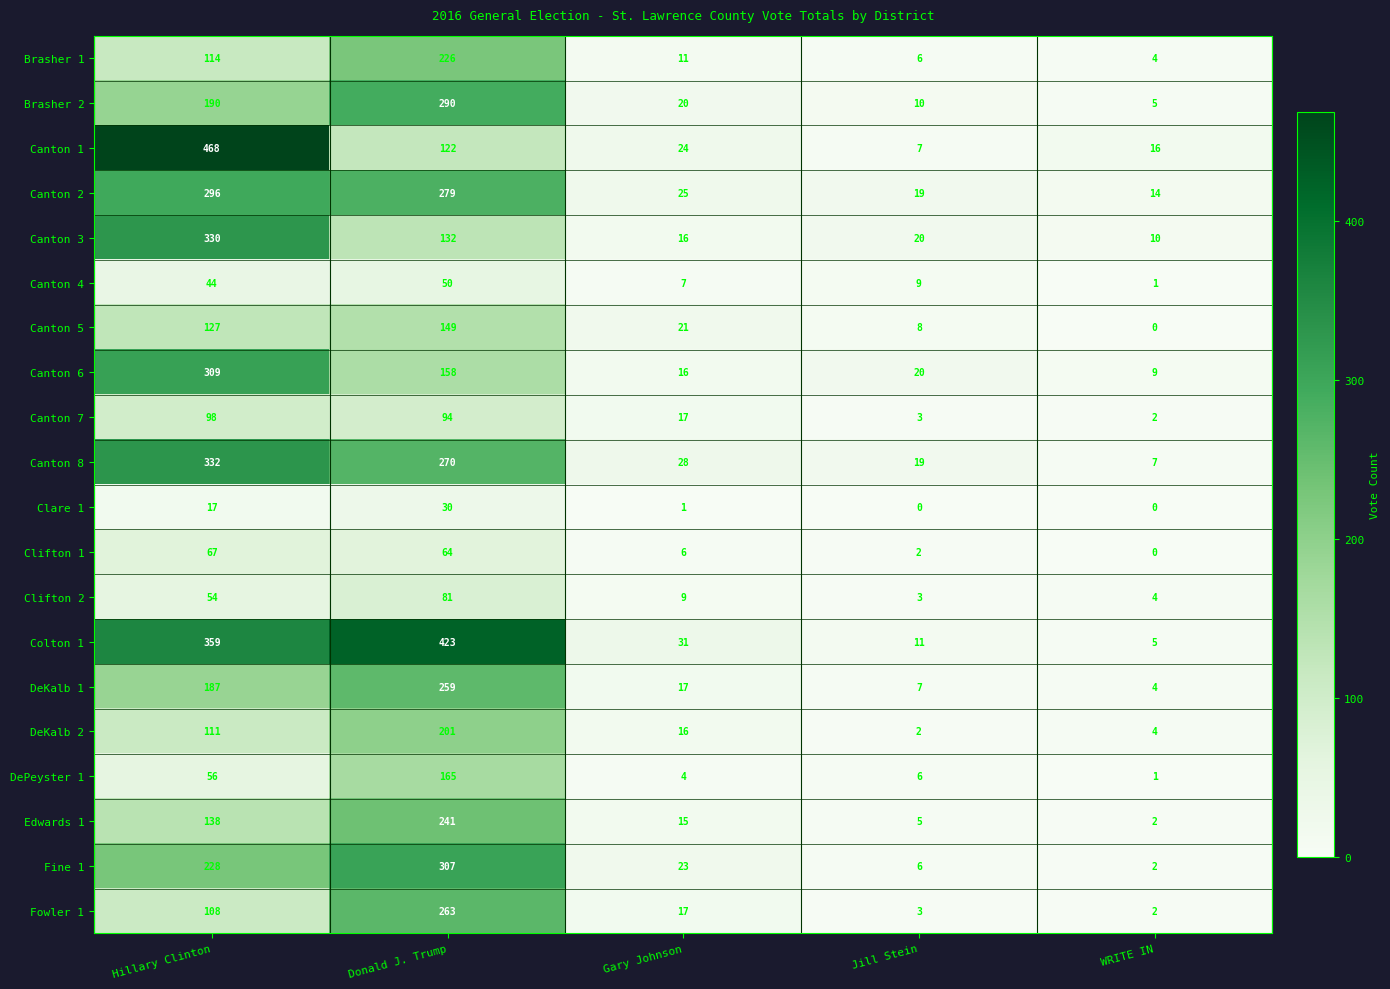

Which series has the largest range (max minus min)?

Canton 1